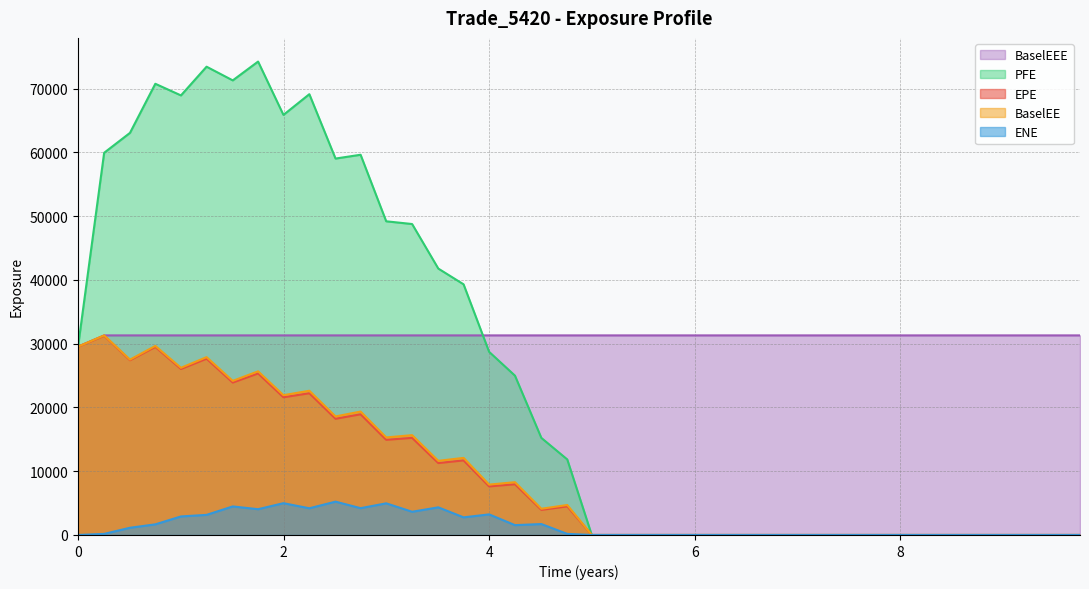

What is the difference between the maximum and minimum values in the BaselEEE series?

1767.3